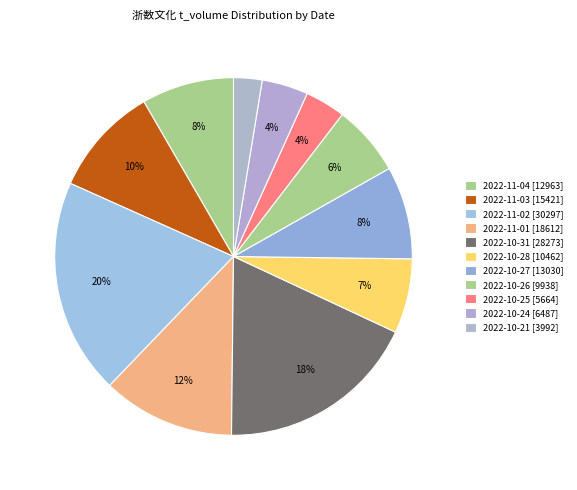

How many slices are in this pie chart?

11